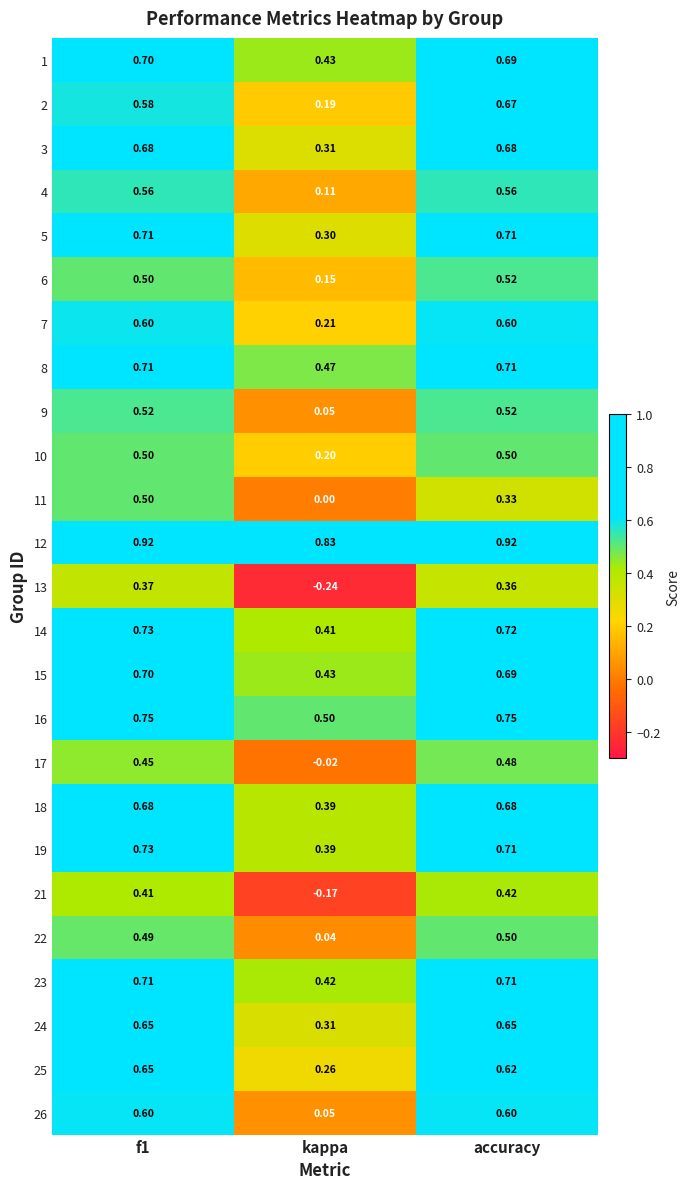

What is the total value across all series at accuracy?

15.3